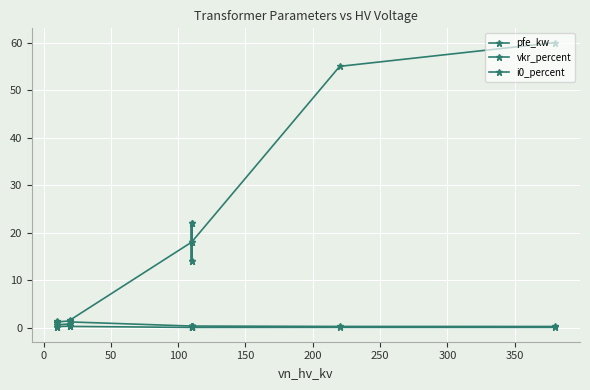

Is it true that vkr_percent equals 0.1 at 300?

False